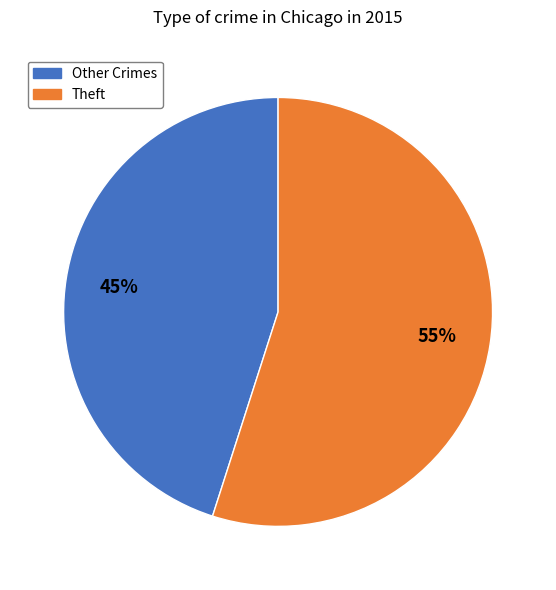

Count the number of slices in the pie.

2